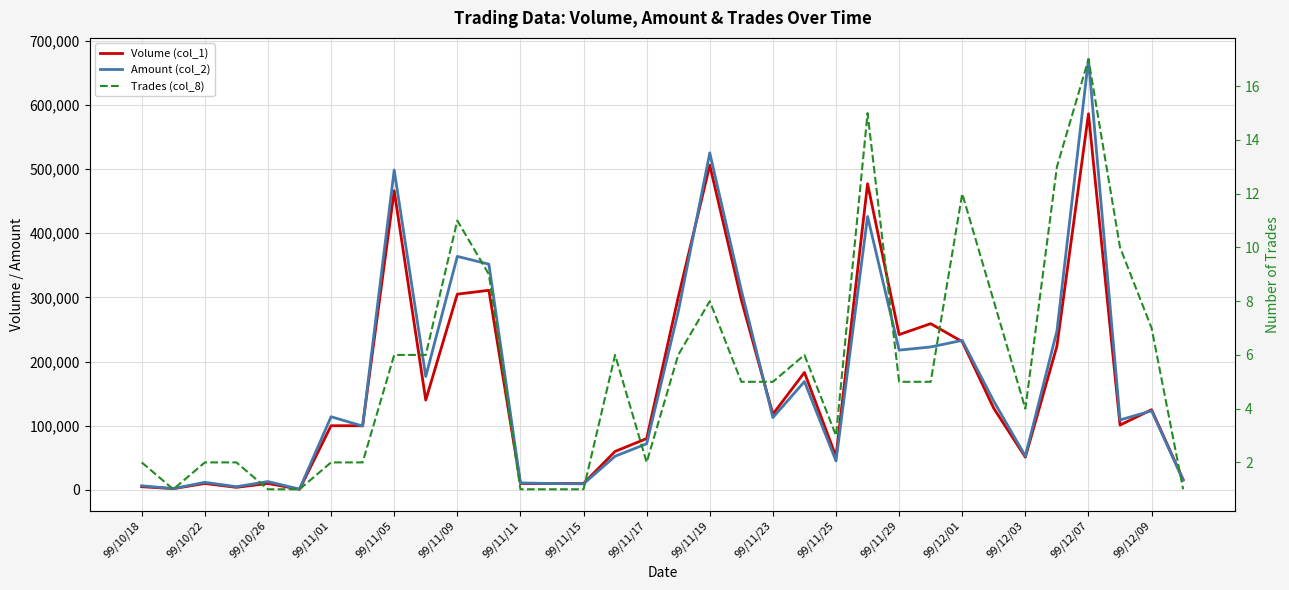

Does the chart have visible grid lines?

Yes